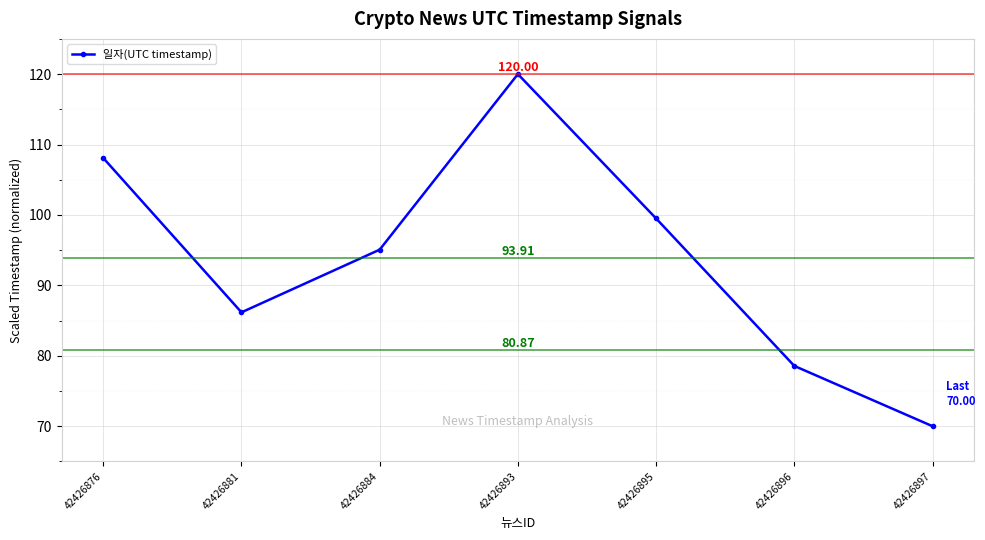

True or false: the data shows 63.1 at 42426893.

False